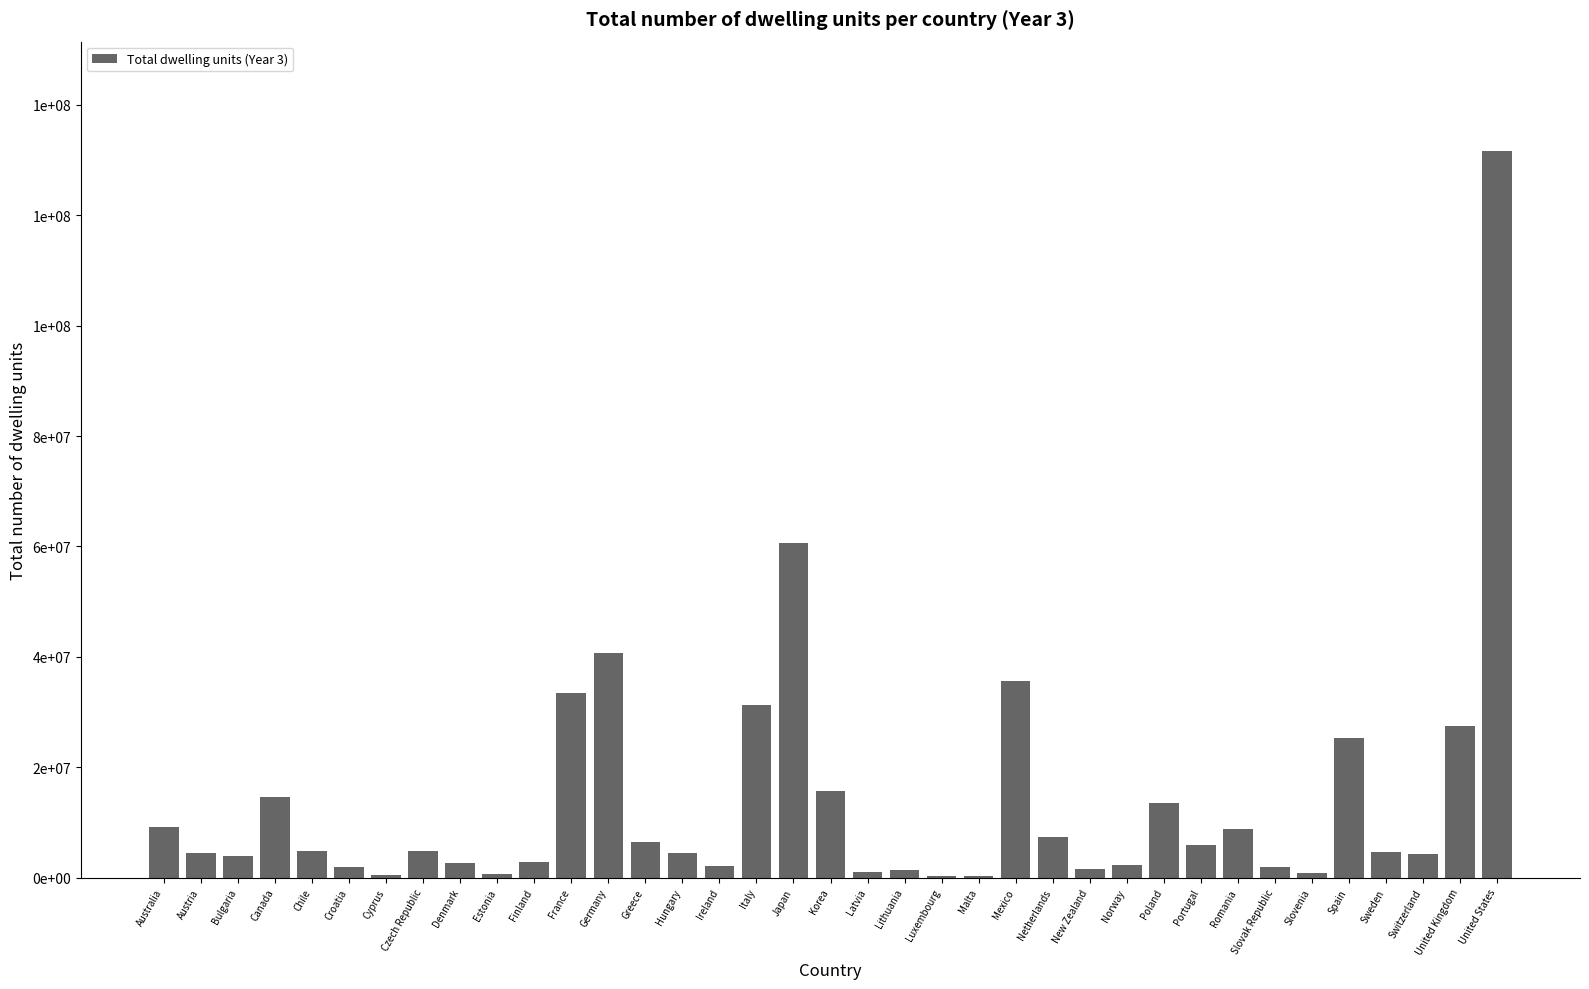

What is the ratio of the value at Portugal to the value at Chile?

1.2